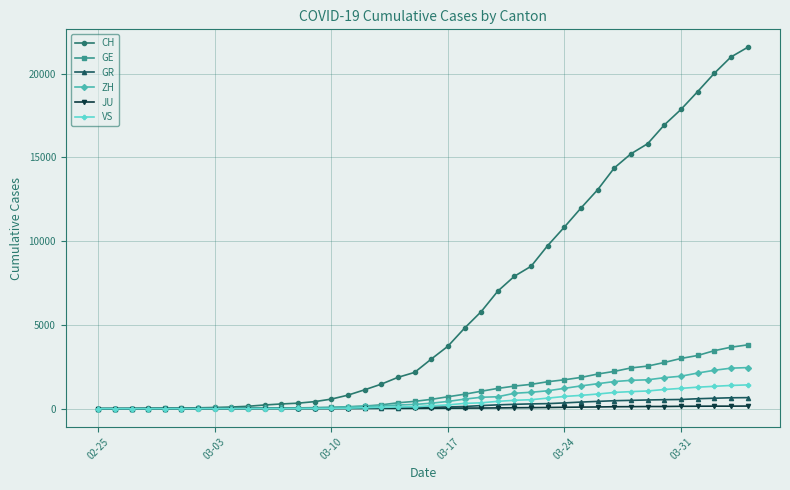

Which series has the largest range (max minus min)?

CH